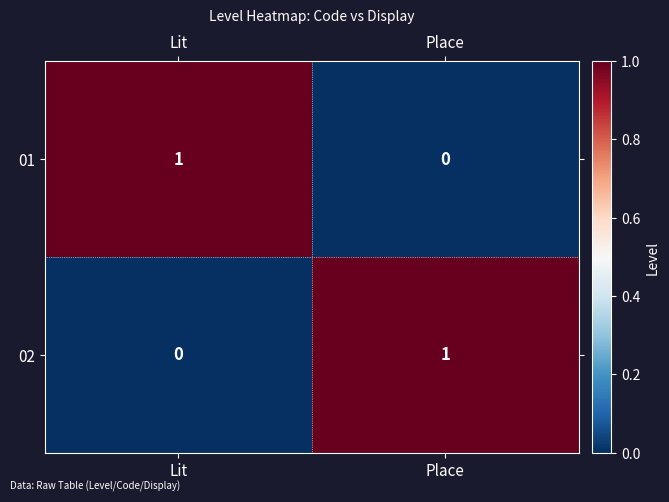

True or false: 01 has a value of 0 at Place.

True